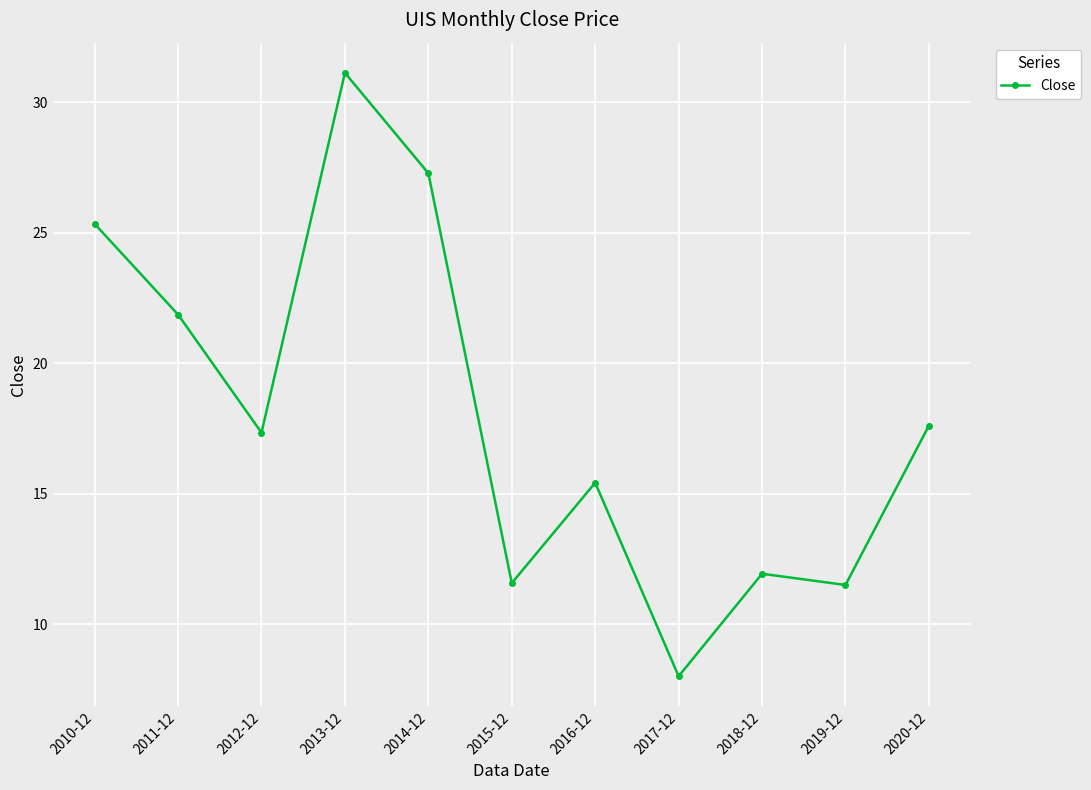

Is this an area chart (filled region under the line)?

No